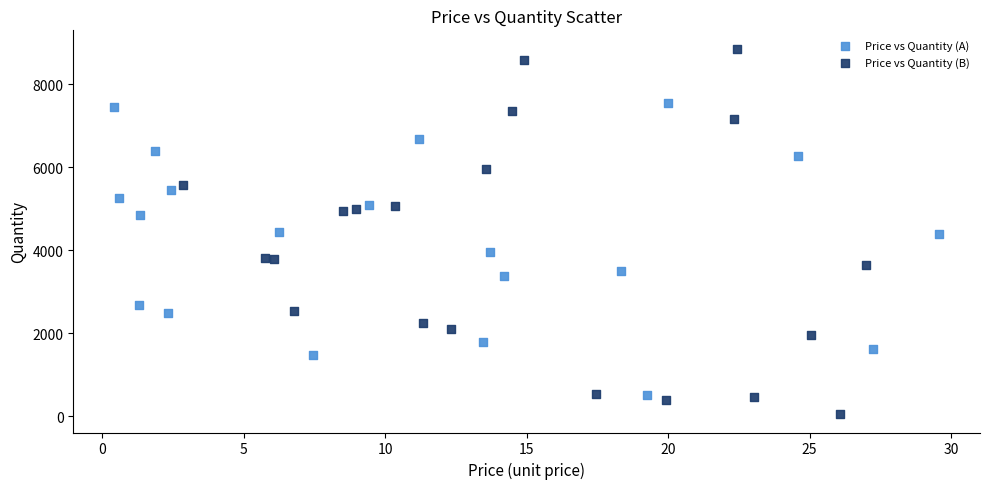

Which series contains the highest Y value?

Price vs Quantity (B)